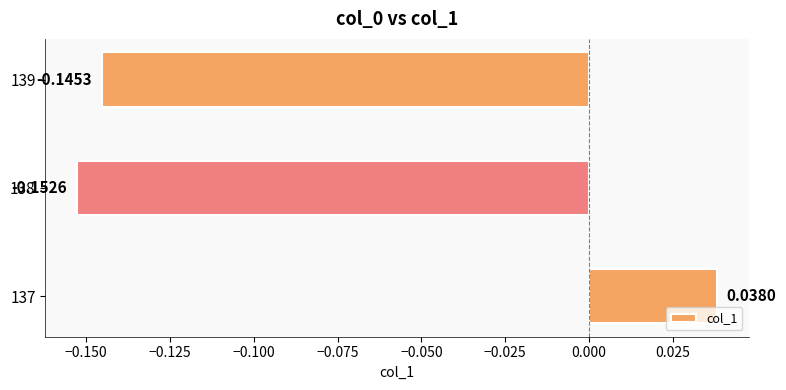

Which has a higher value, 139 or 137?

137